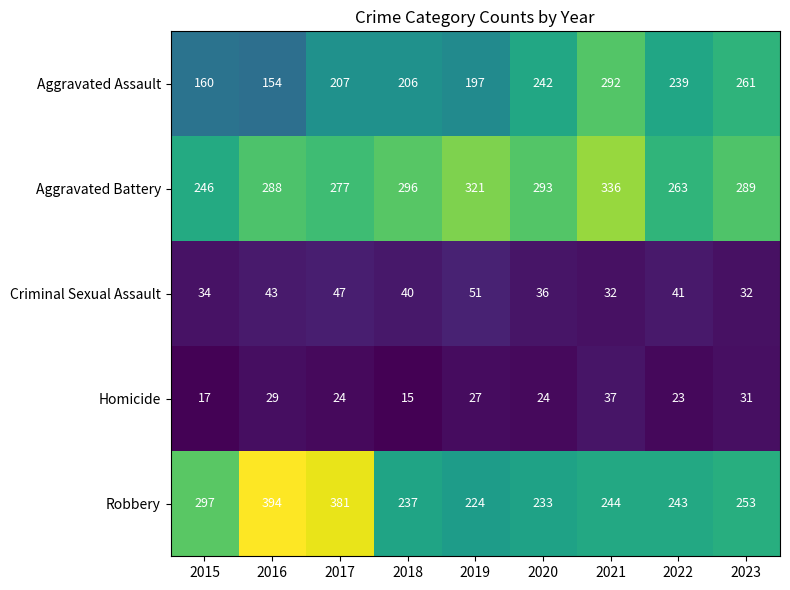

The value of Aggravated Assault at 2019 is 197. True or false?

True